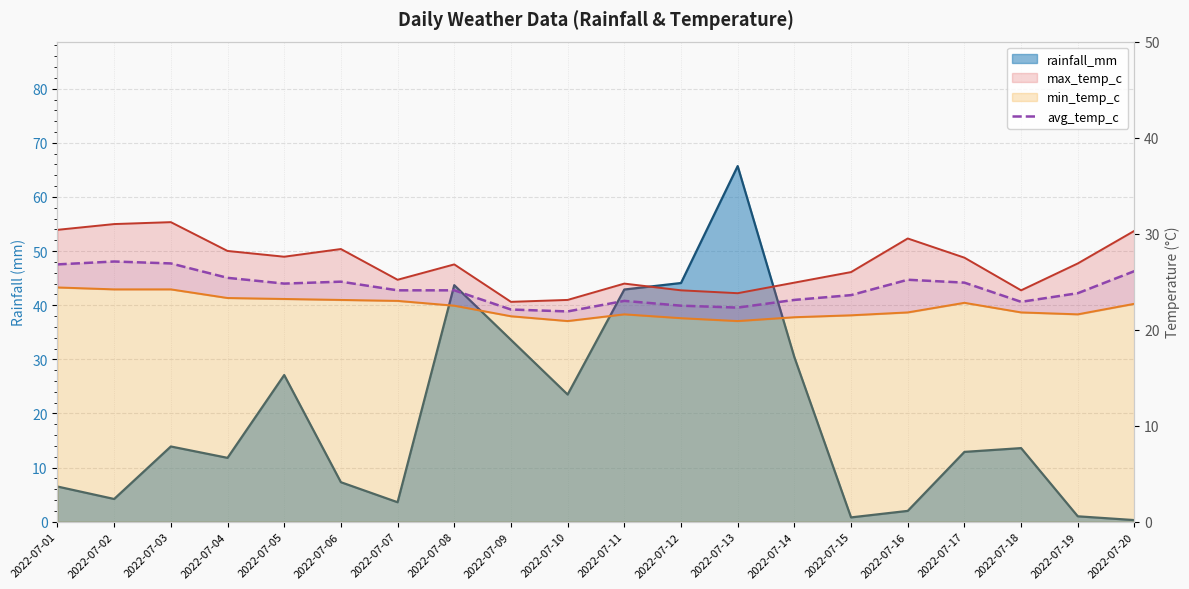

The chart shows a value of 36.7 at 2022-07-10. True or false?

False